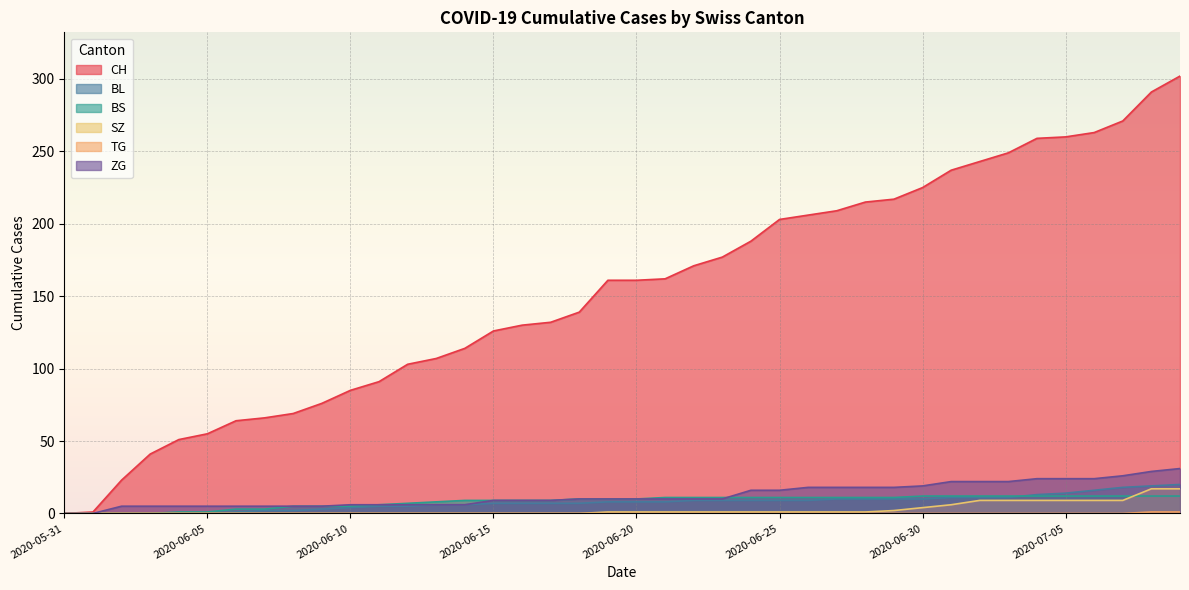

How many distinct data groups are displayed?

6